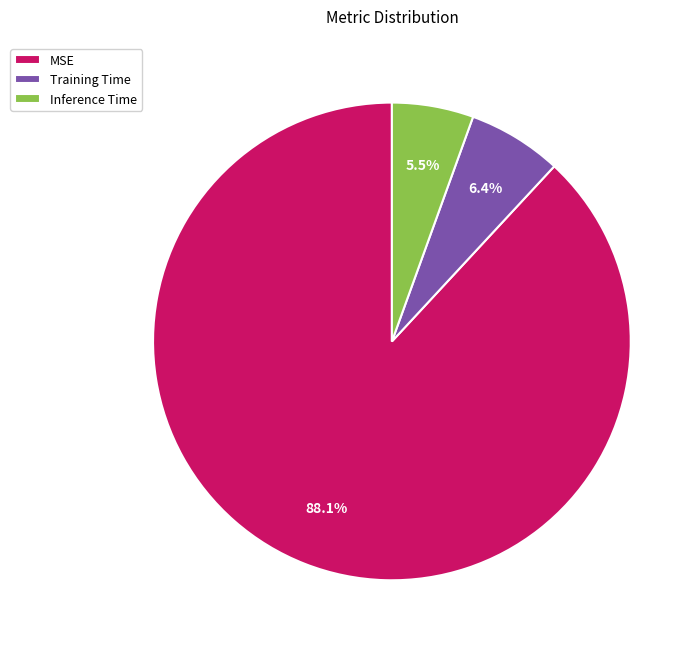

Which category has the biggest portion of the pie?

MSE